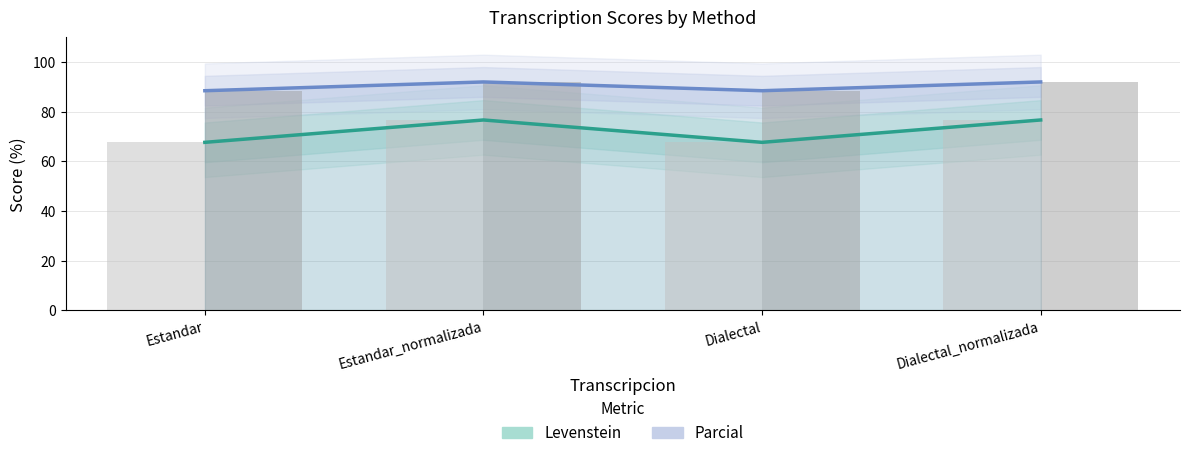

At how many categories does at least one series exceed 91?

2